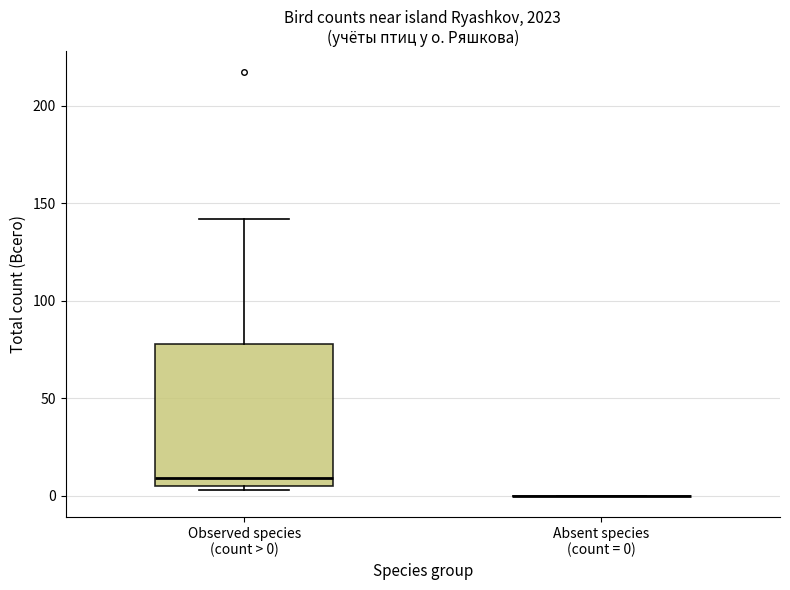

Comparing the boxes themselves (not the whiskers), which one is the tallest?

Observed species (count > 0)